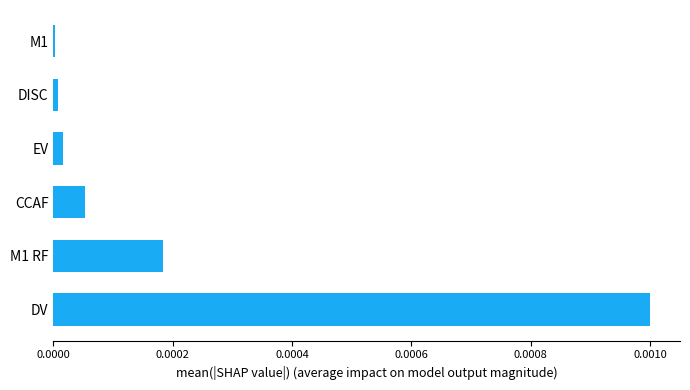

True or false: the data shows 0.0 at M1.

True